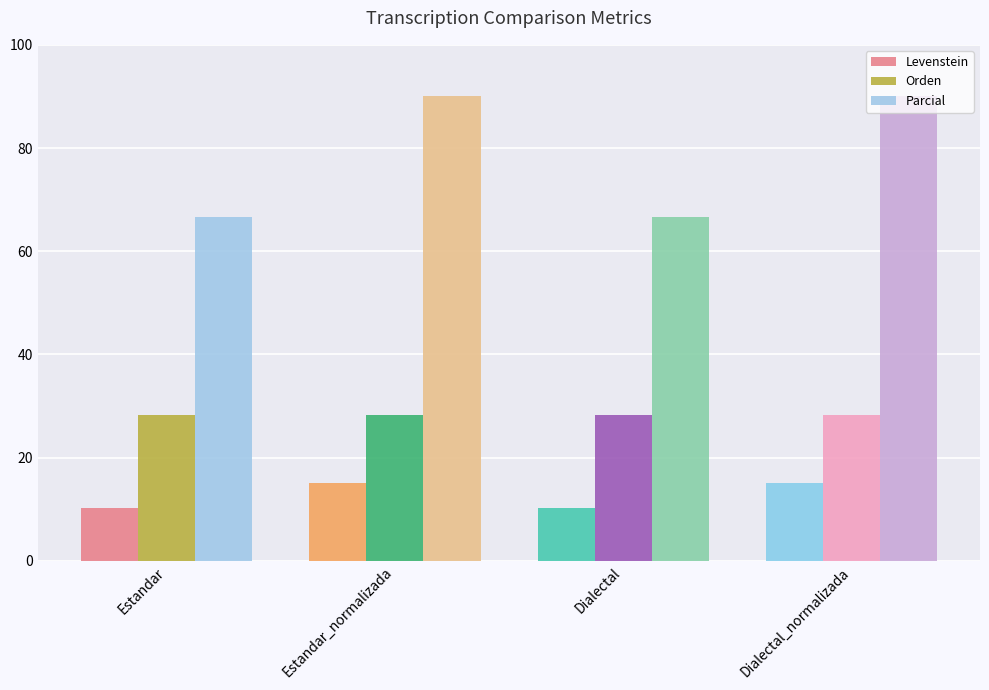

Reading left to right, transcribe all the data shown in this chart.

Levenstein: Estandar=10.3	Estandar_normalizada=15.2	Dialectal=10.3	Dialectal_normalizada=15.2
Orden: Estandar=28.2	Estandar_normalizada=28.2	Dialectal=28.2	Dialectal_normalizada=28.2
Parcial: Estandar=66.7	Estandar_normalizada=90.0	Dialectal=66.7	Dialectal_normalizada=90.0